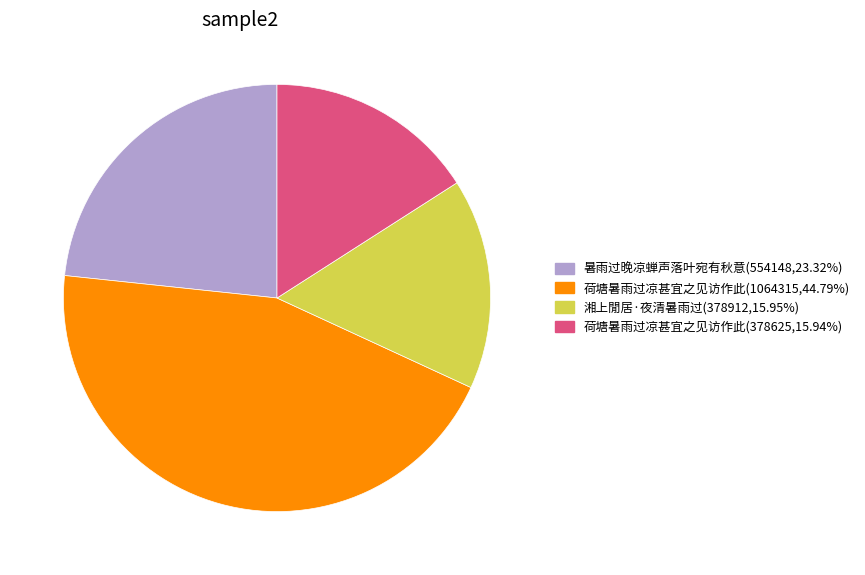

Does any single category account for the majority?

No